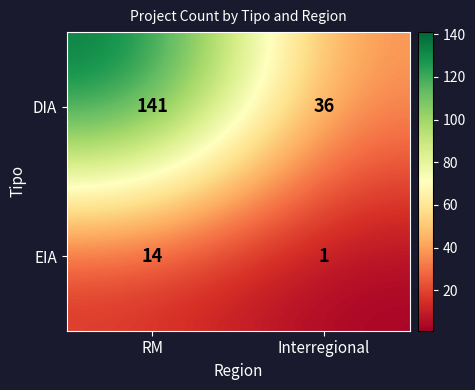

List the series in order of their overall mean, highest first.

DIA, EIA